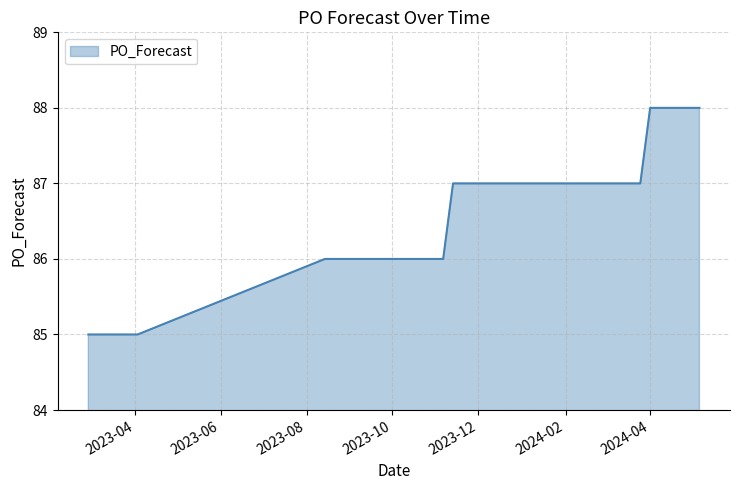

What is the difference between the maximum and minimum values?

3